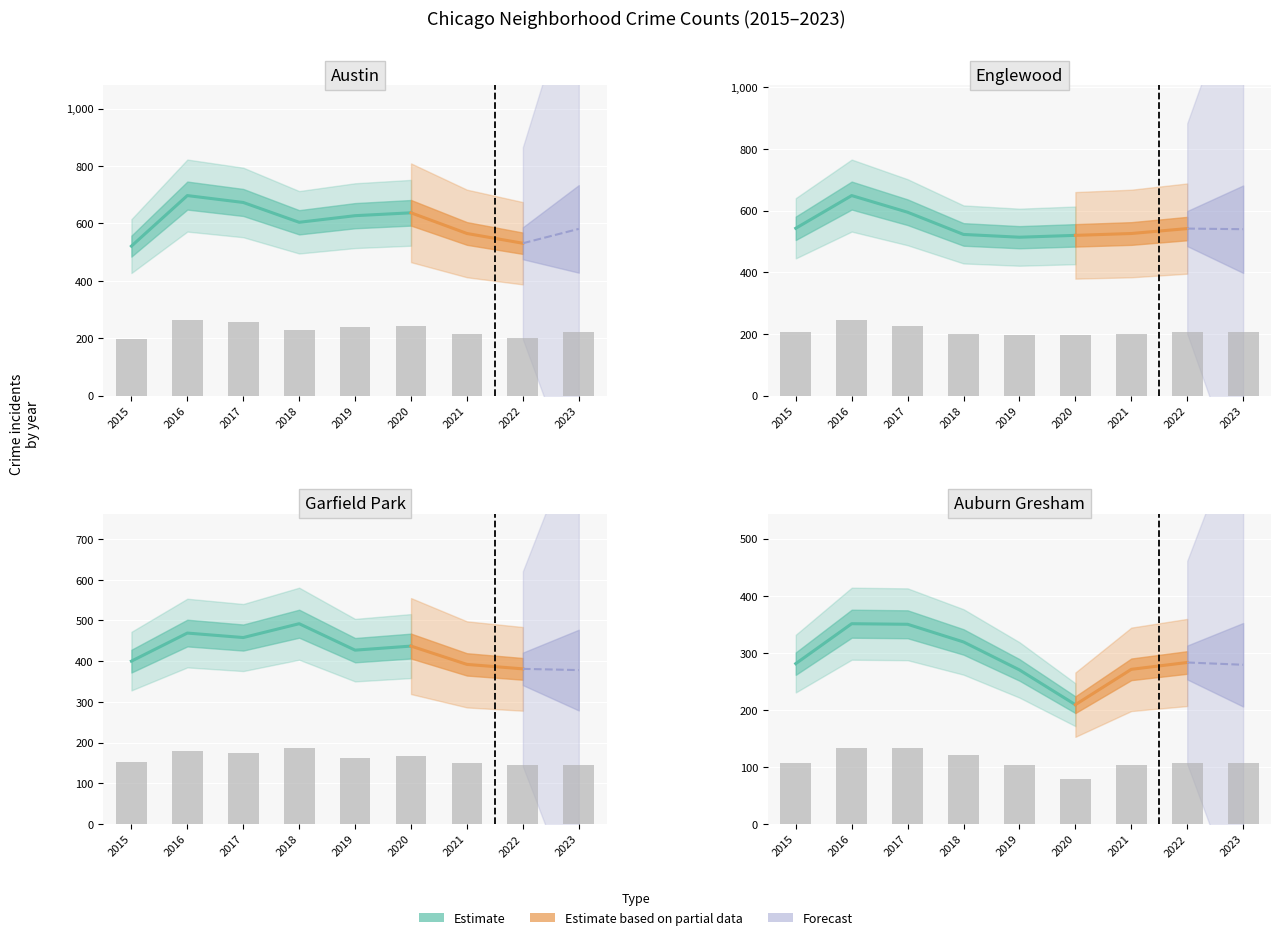

What is the minimum value for Englewood?

195.3